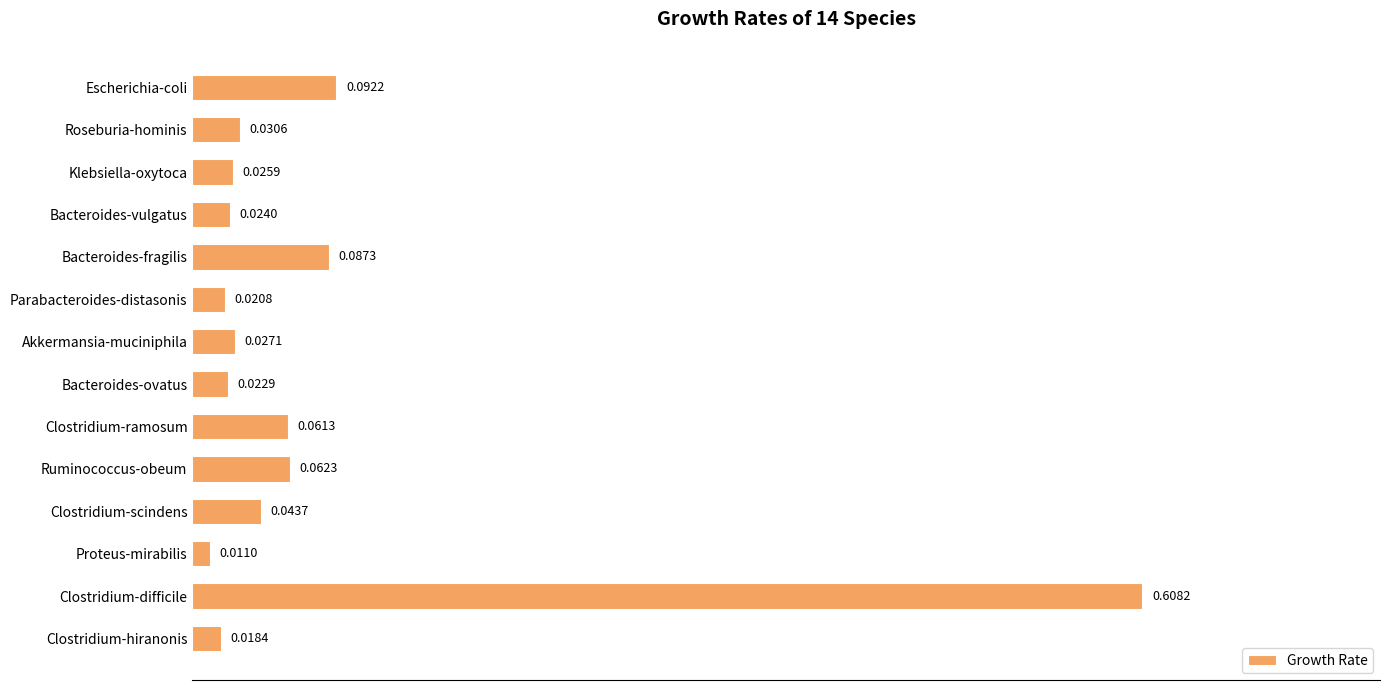

At which category does the chart reach its peak across all series?

Clostridium-difficile